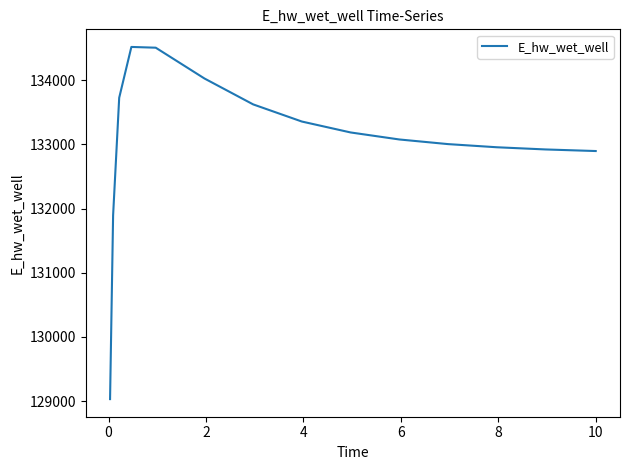

What is the difference between the maximum and minimum values?

5489.9